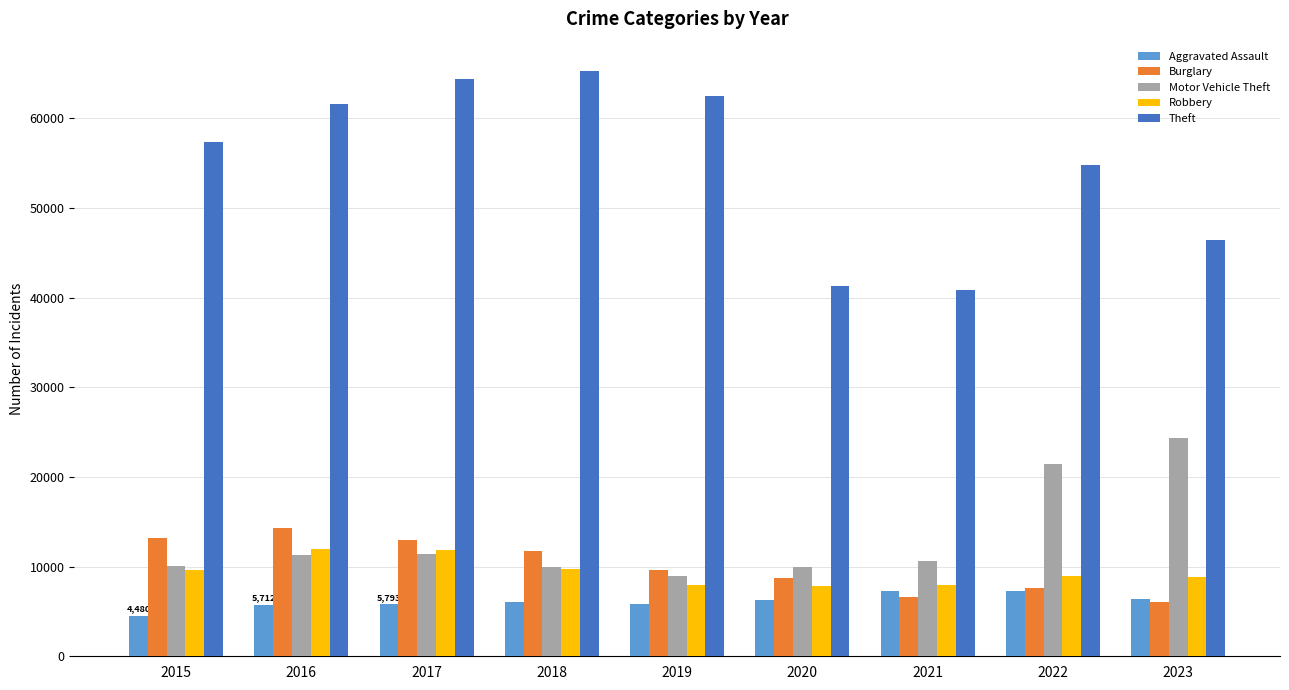

How many data points in Aggravated Assault are less than 6001?

4